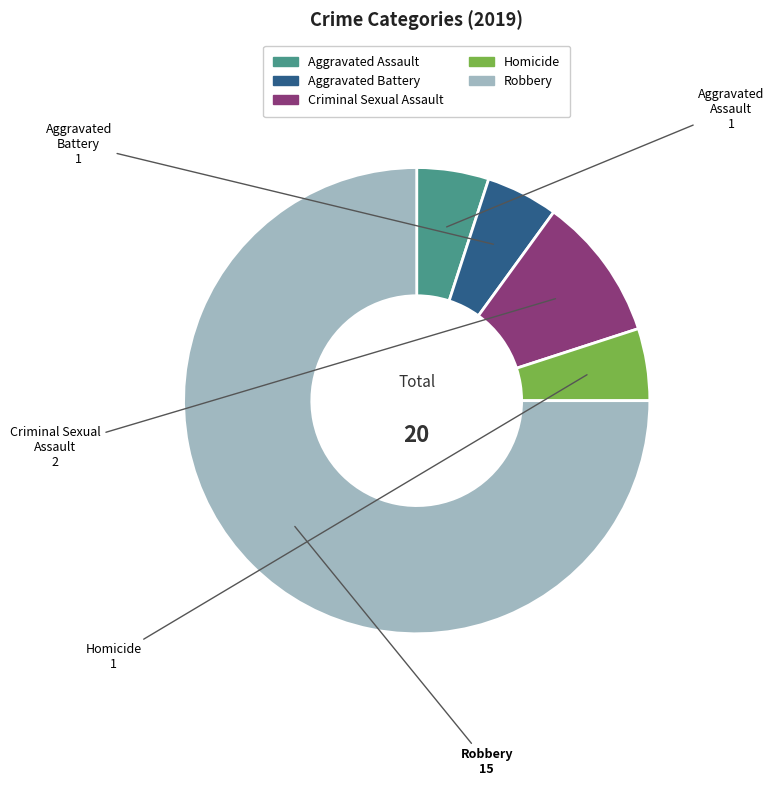

True or false: Homicide accounts for 5% of the total.

True